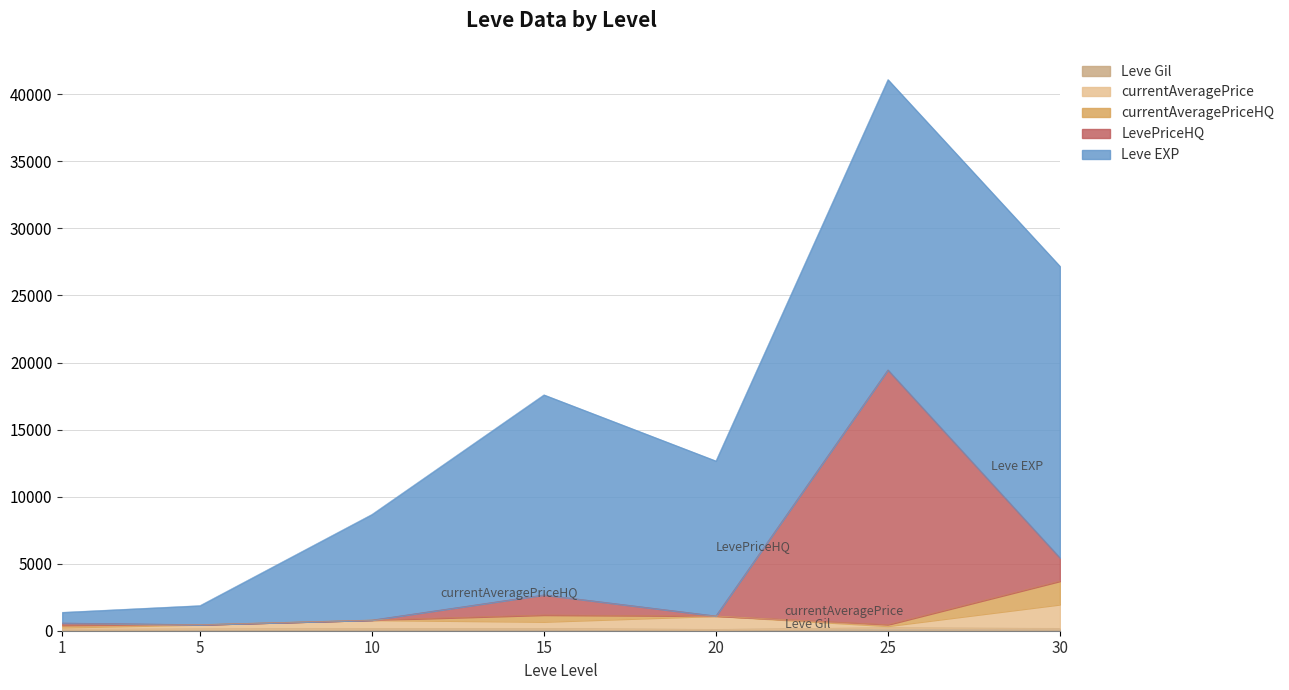

True or false: Leve Gil and LevePriceHQ intersect in this chart.

False